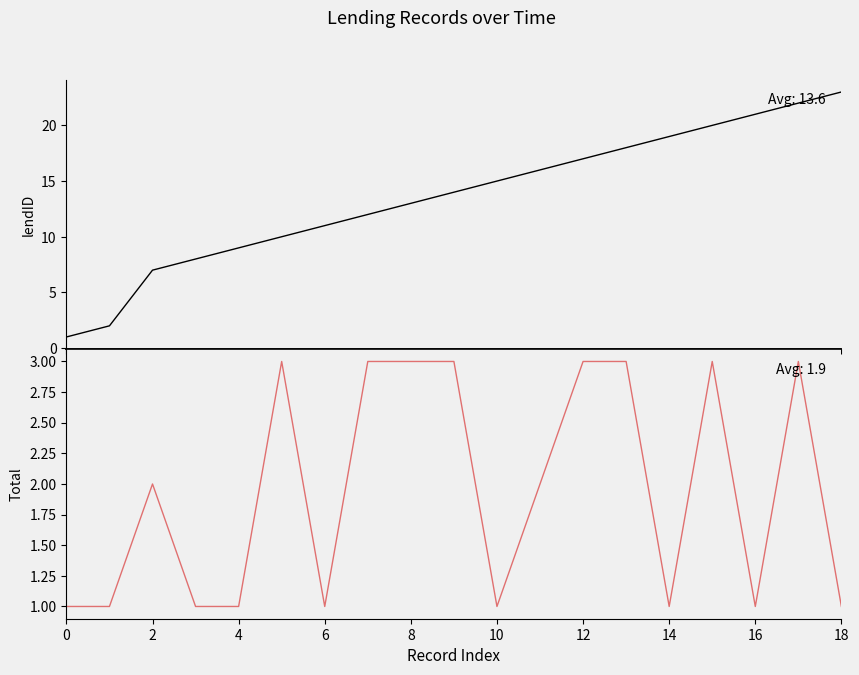

Which series changed the most between 4 and 6?

lendID